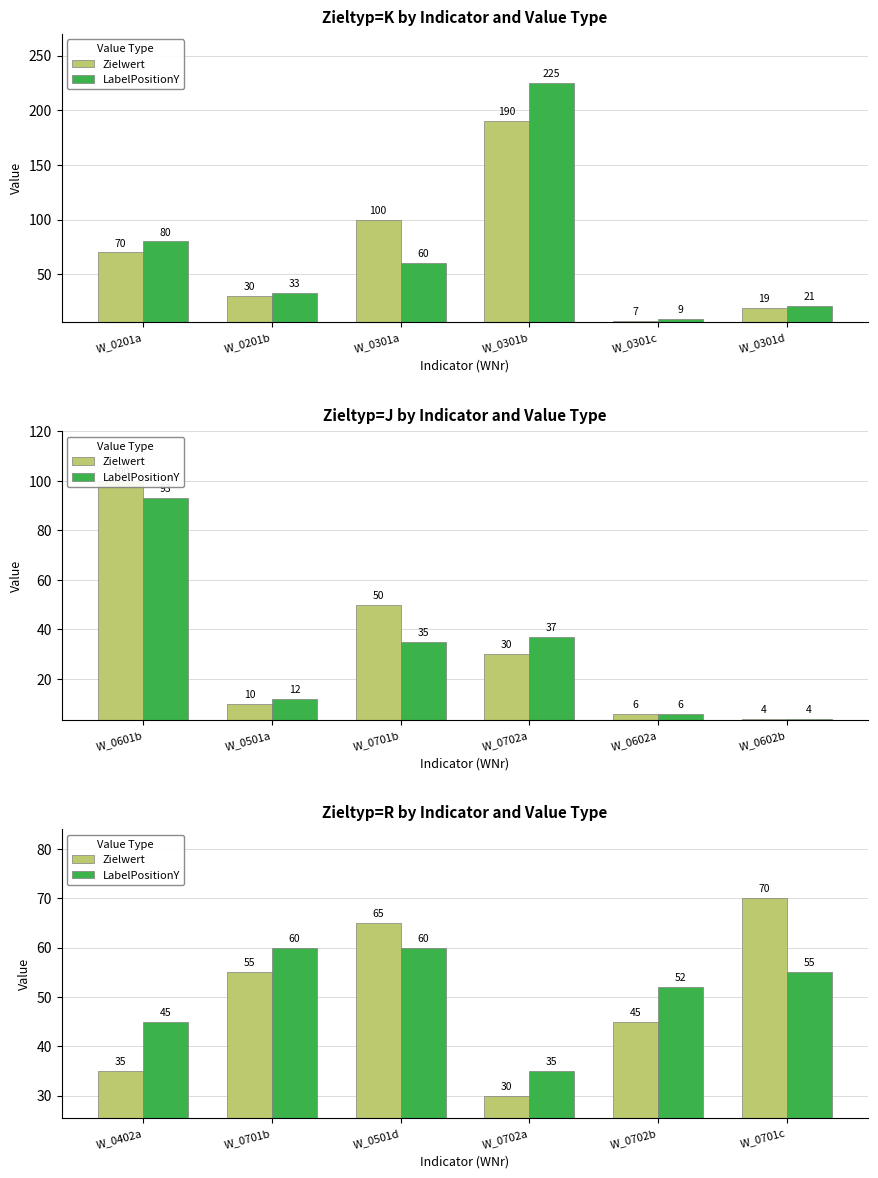

Rank the series by their average value, from highest to lowest.

LabelPositionY, Zielwert